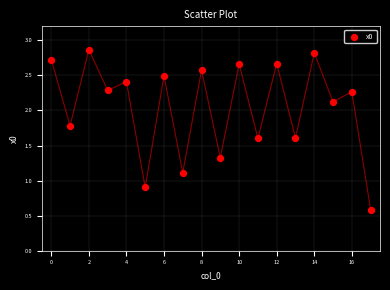

How many points are shown in the scatter plot?

18